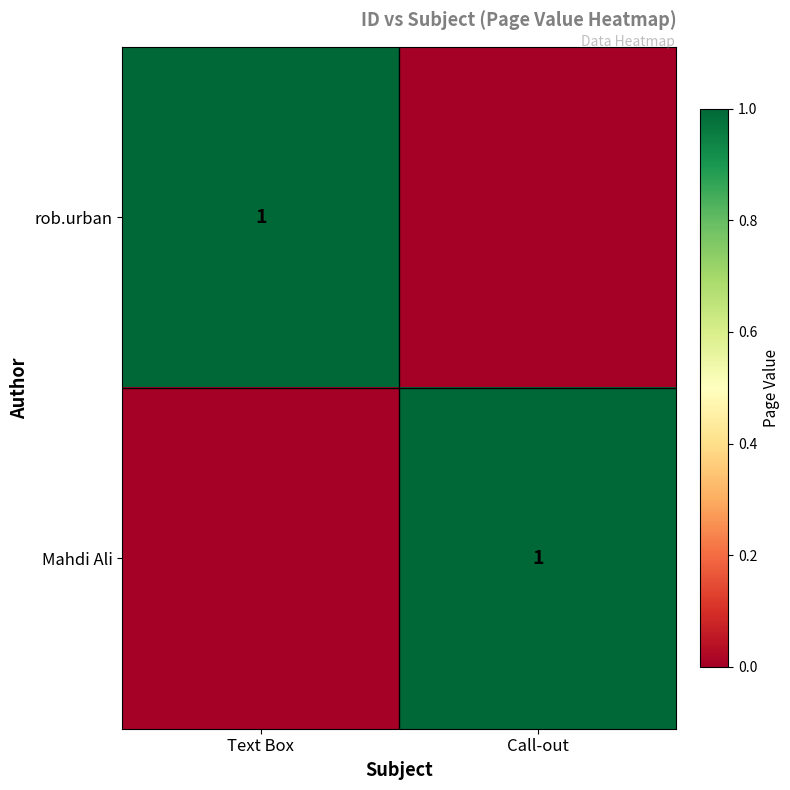

The Mahdi Ali series shows 1 at Call-out. True or false?

True